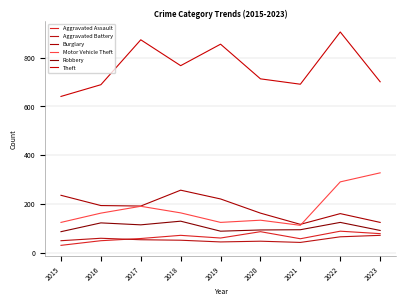

How many lines are shown in the chart?

6